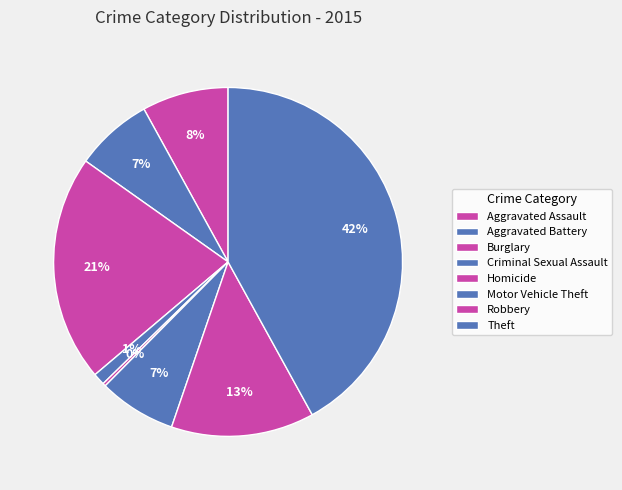

How many segments does this pie chart have?

8